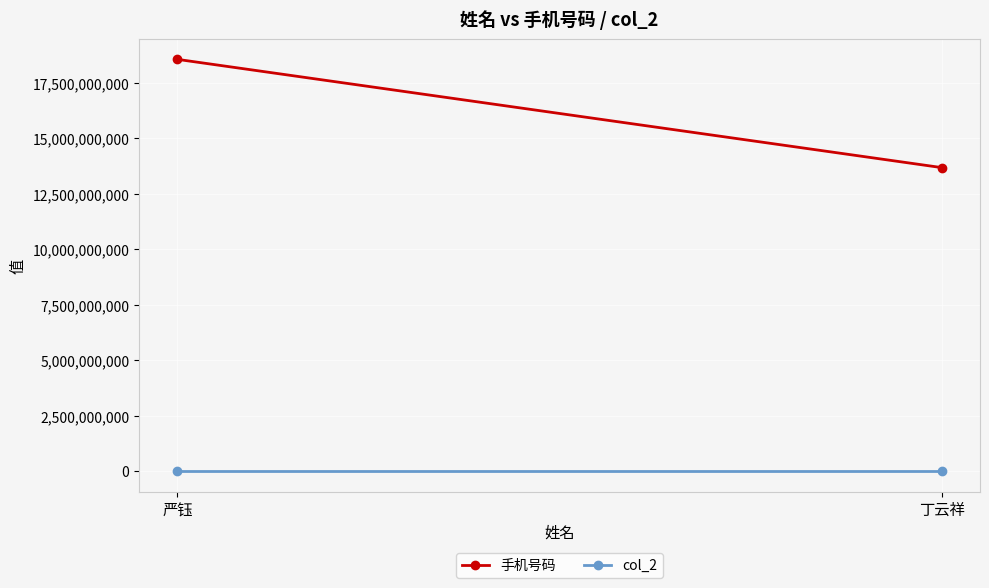

List the series in order of their overall mean, lowest first.

col_2, 手机号码